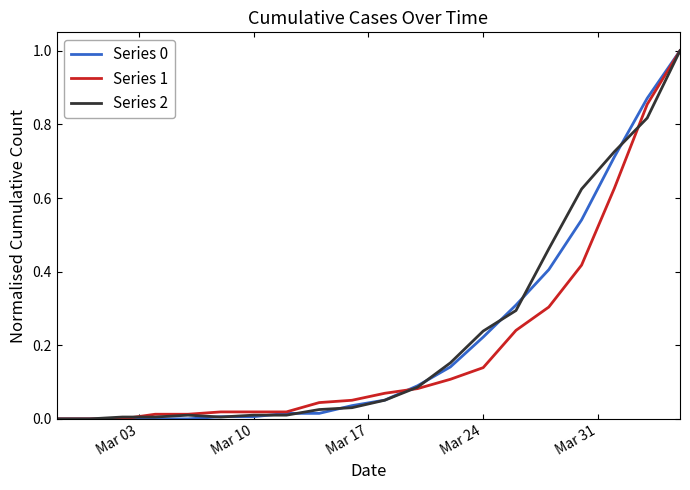

Where do Series 2 and Series 1 first cross each other?

Mar 17 and Mar 24